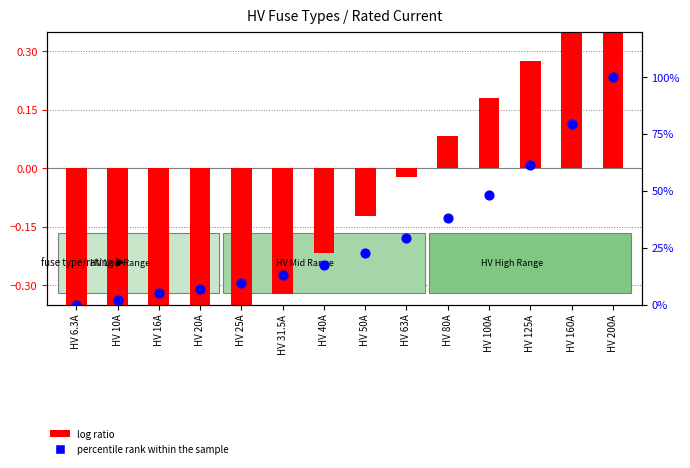

Which series has the largest total across all categories?

percentile rank within the sample